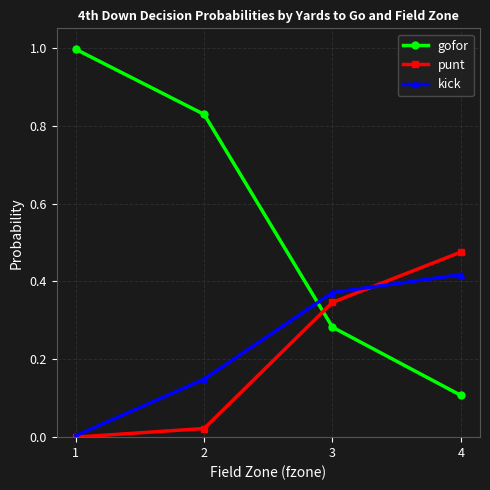

Which series has the largest total across all categories?

gofor